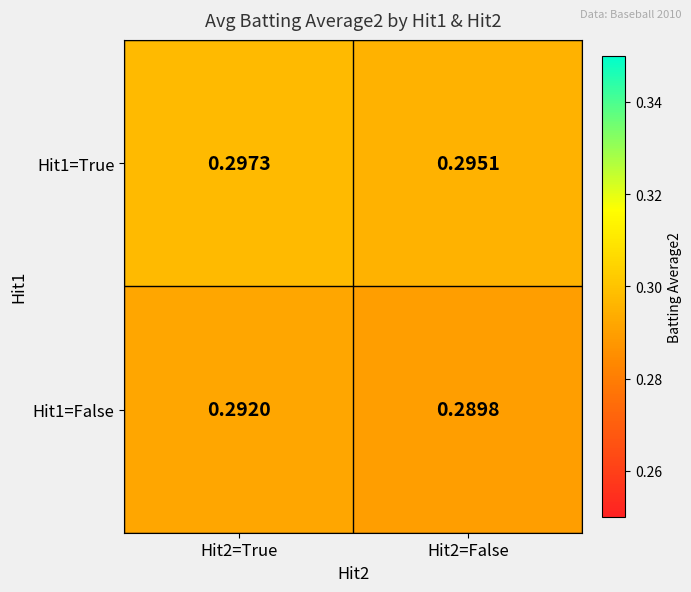

Reading left to right, extract all data points from this chart.

Hit1=True: Hit2=True=0.3	Hit2=False=0.3
Hit1=False: Hit2=True=0.3	Hit2=False=0.3